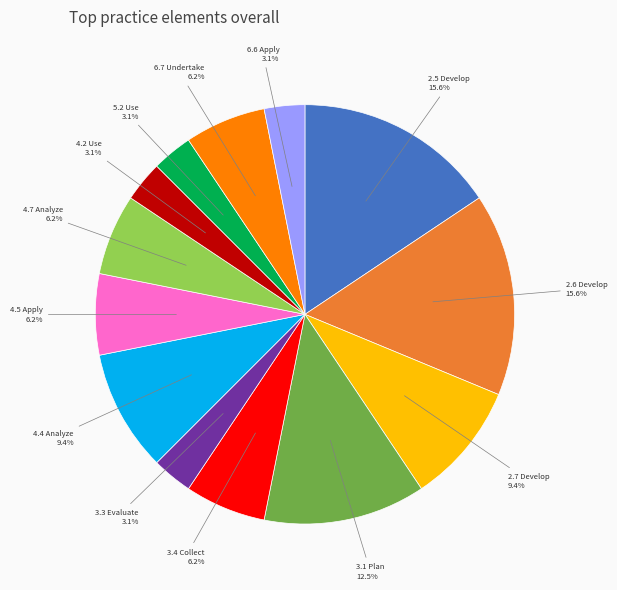

Is there any slice that represents more than half of the pie?

No